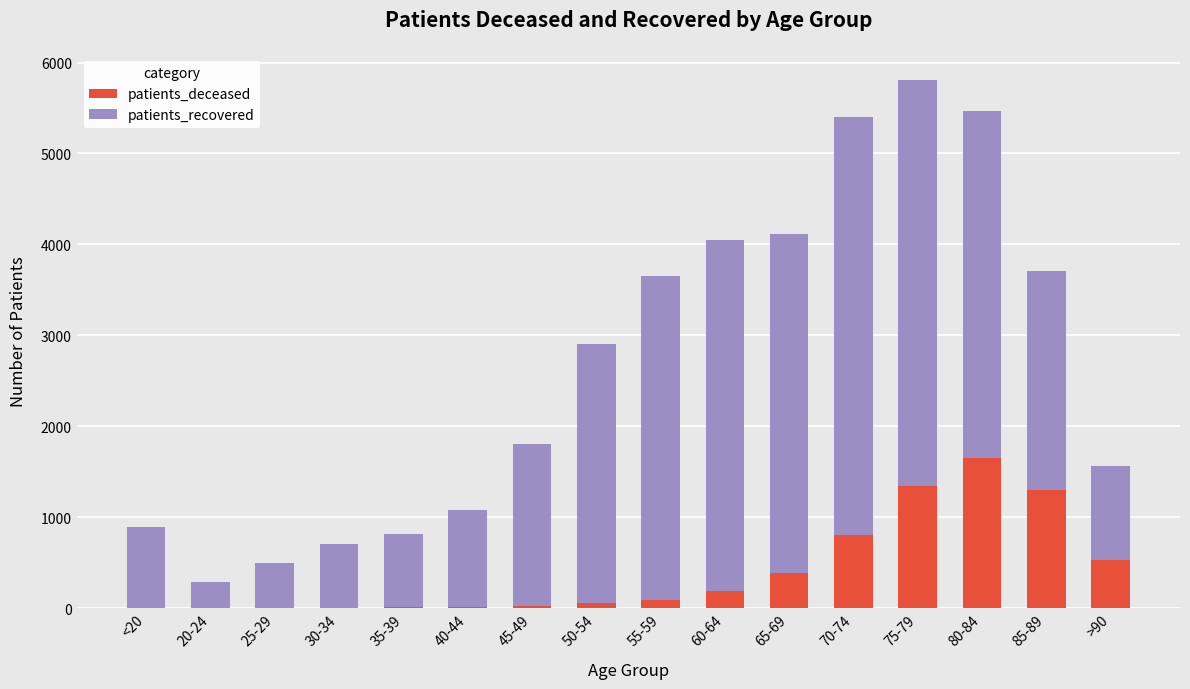

At which category is the sum across all series the highest?

75-79